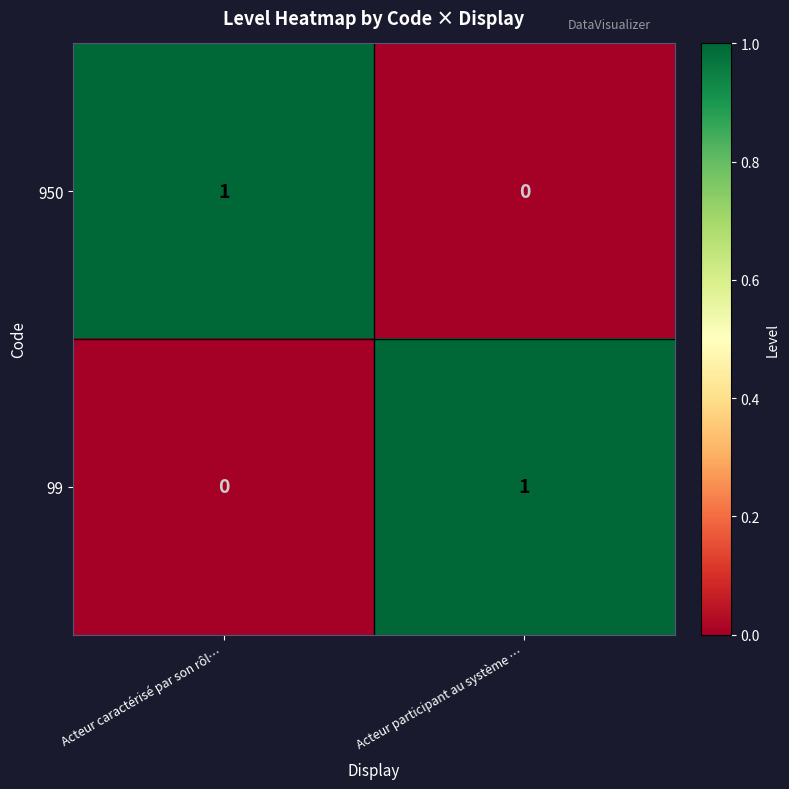

Is the value of 99 at Acteur participant au système … greater than the value of 950 at Acteur participant au système …?

Yes